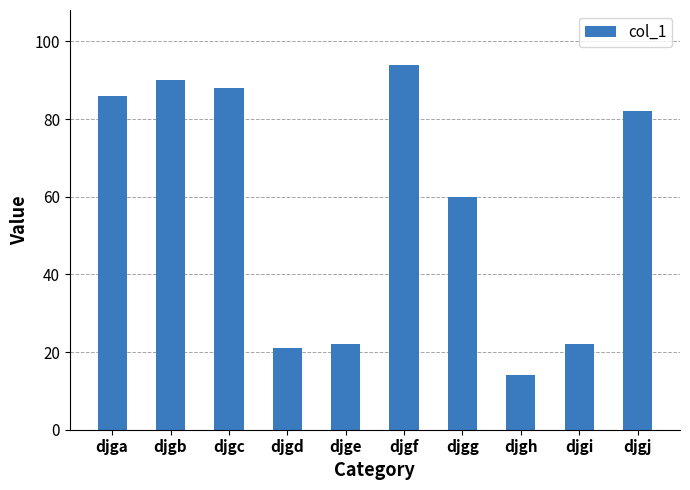

How many categories are shown in the chart?

10